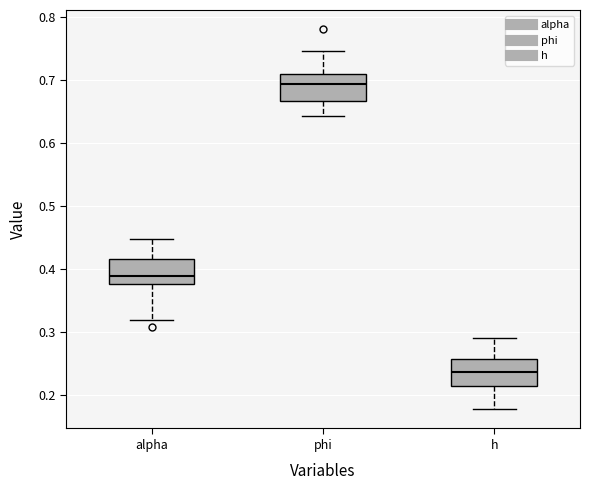

Where does the lower whisker of the box for h end on the y-axis? The values are not printed on the chart, so give them approximately, as read against the axis.

0.18